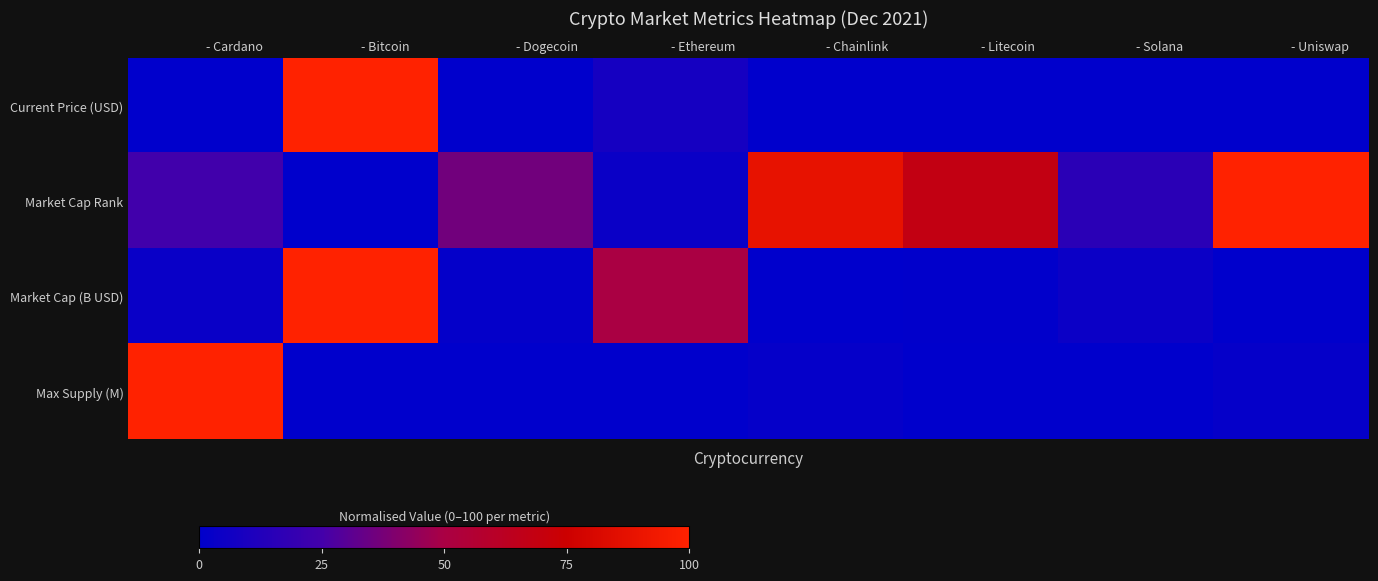

At which category is the sum across all series the highest?

- Bitcoin